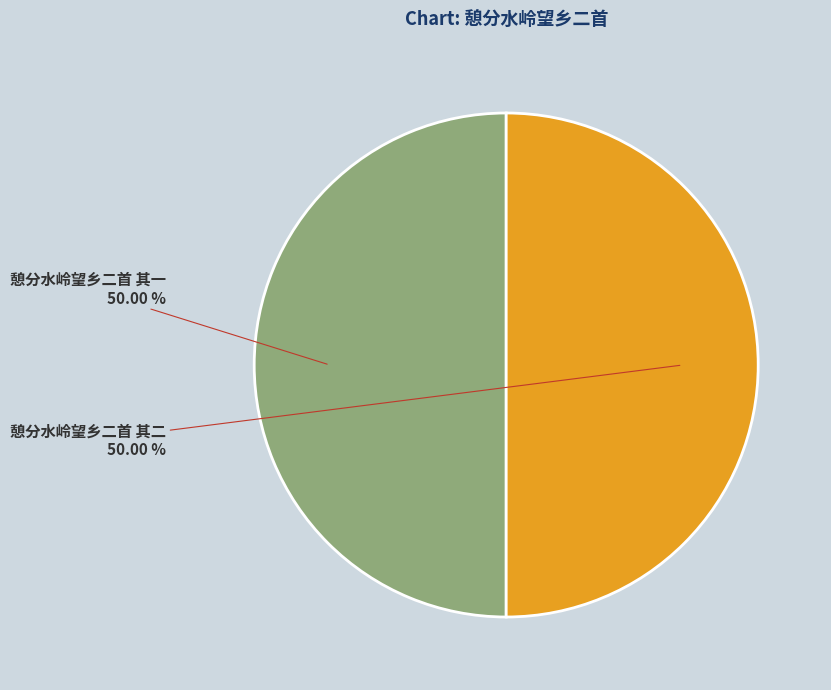

Do 憩分水岭望乡二首 其二 and 憩分水岭望乡二首 其一 together represent more than half of the pie?

Yes